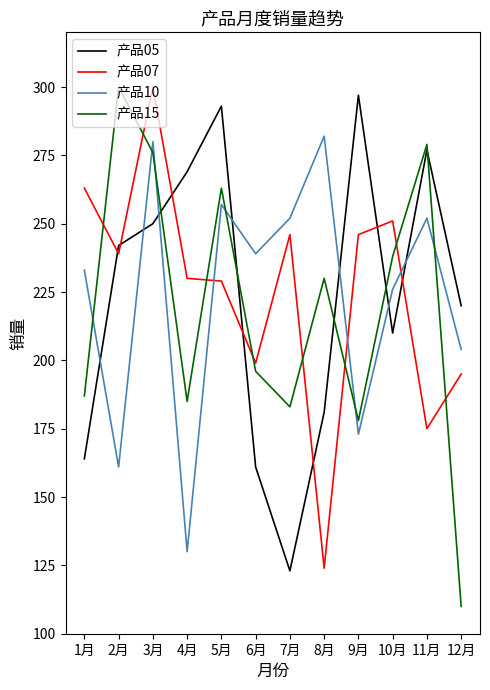

What is the difference between the maximum and minimum values in the 产品15 series?

190